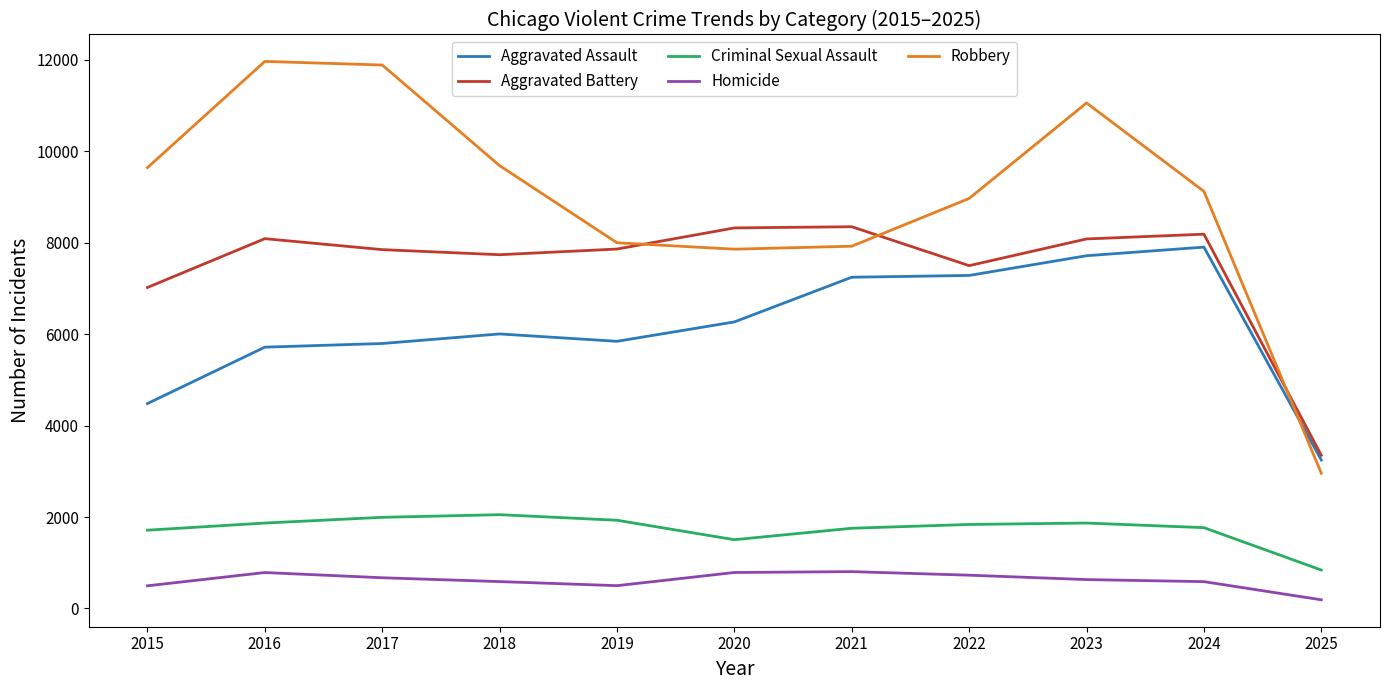

True or false: Aggravated Battery has more than 2 points higher than both neighbors.

True